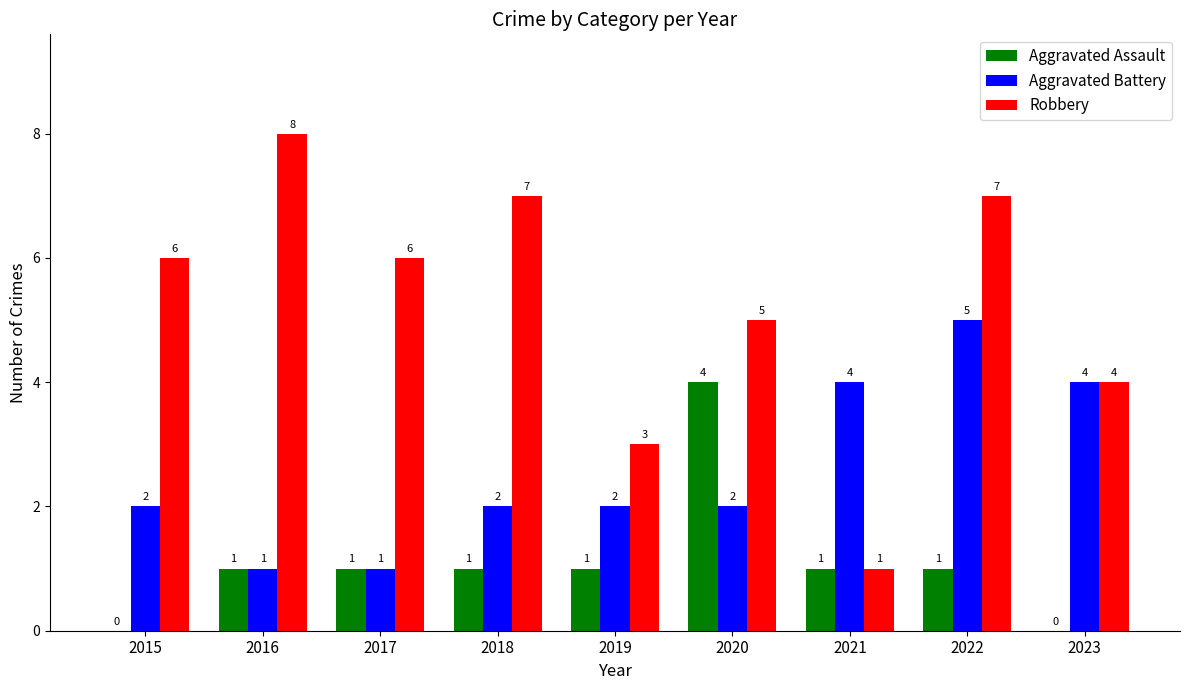

What is the average value of the Robbery series?

5